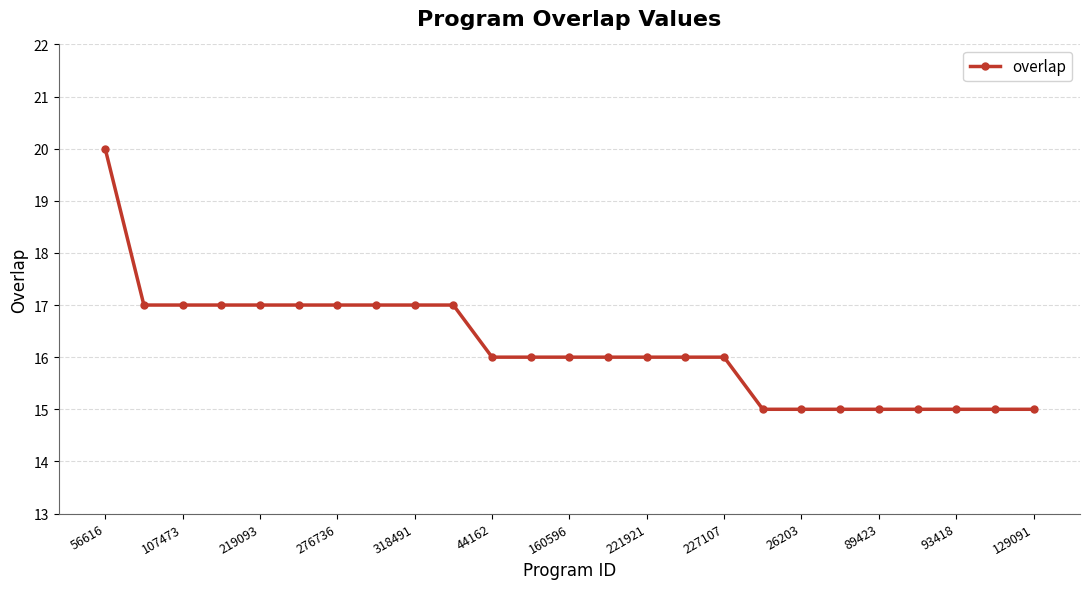

What is the value of the 21st point from the left?

15